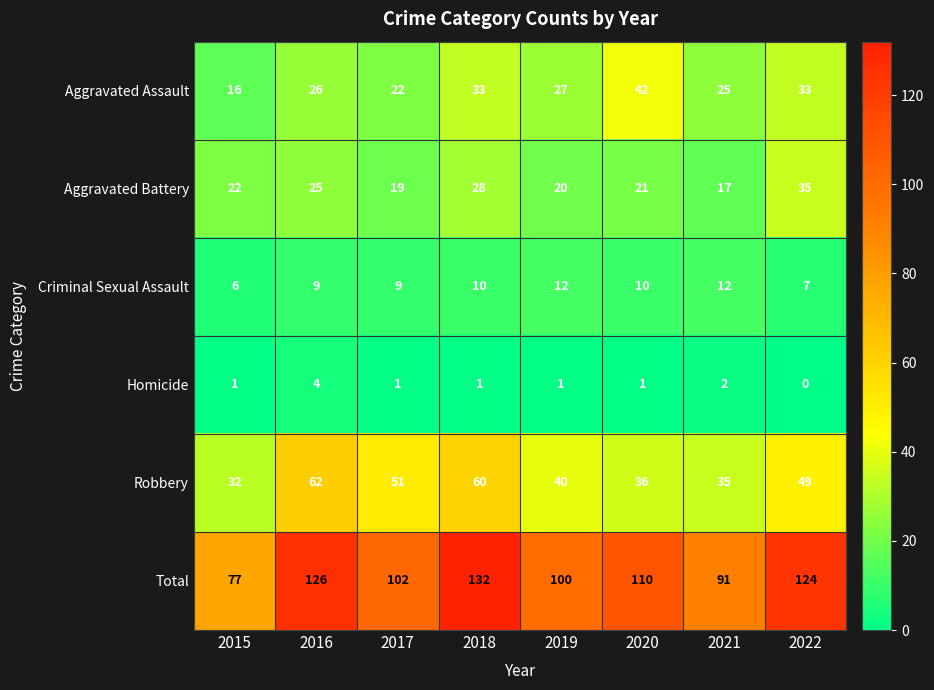

Is it true that Criminal Sexual Assault equals 9 at 2016?

True